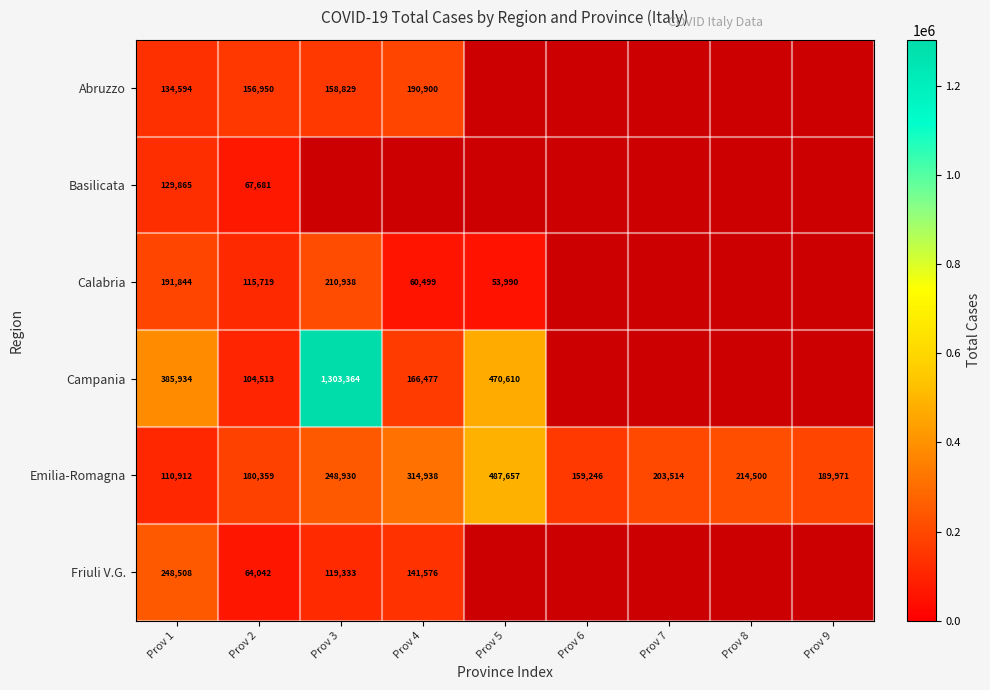

What is the spread (max minus min) of values at Prov 2?

116317